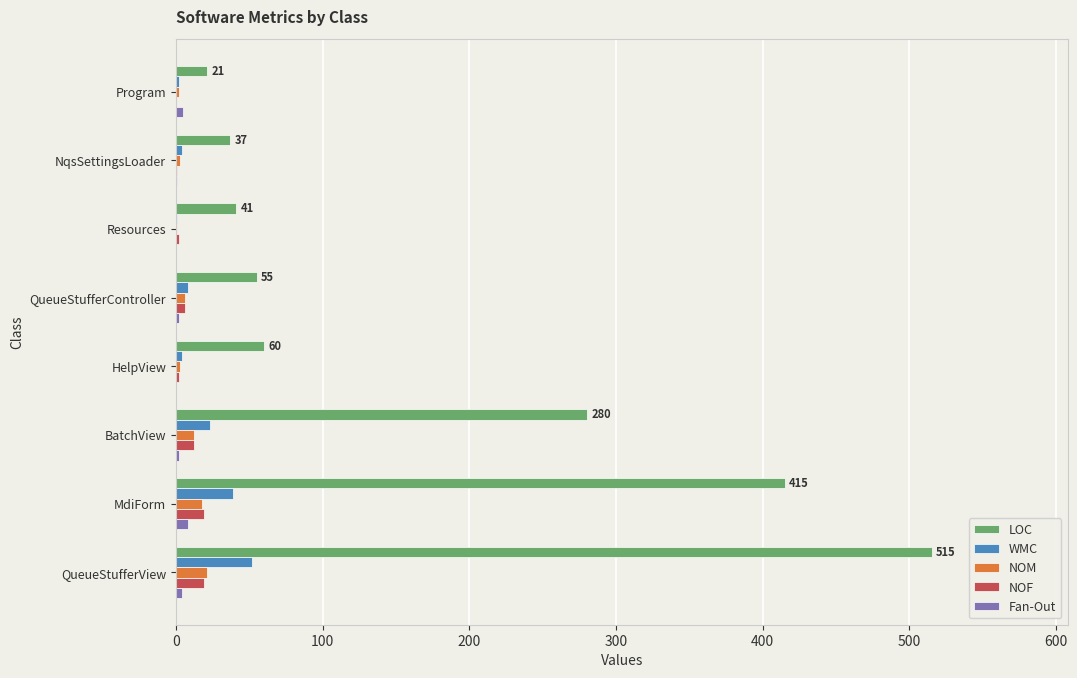

How many series are shown in this chart?

5